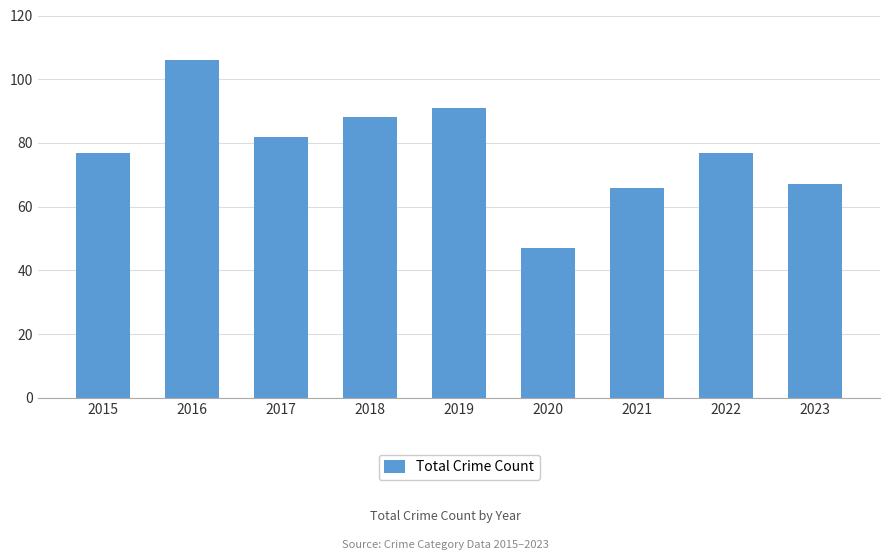

Which category has the highest value across all series?

2016